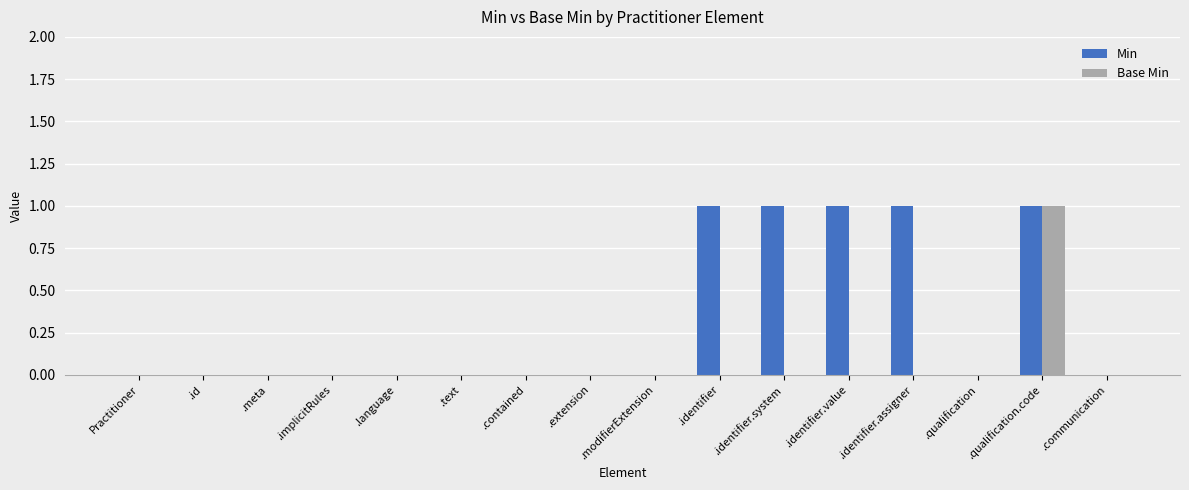

The Min series shows 1 at .identifier.value. True or false?

True